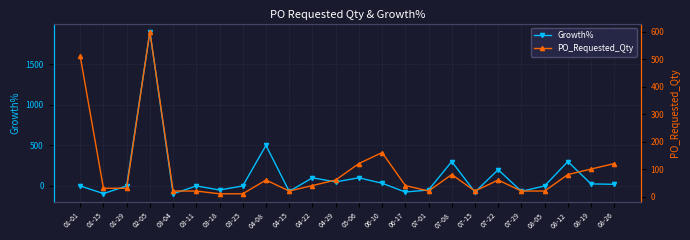

Count the number of data series in this chart.

2